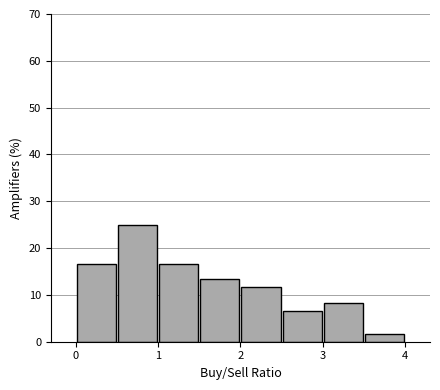

Which range on the x-axis has the tallest bar?

0.5 to 1.0